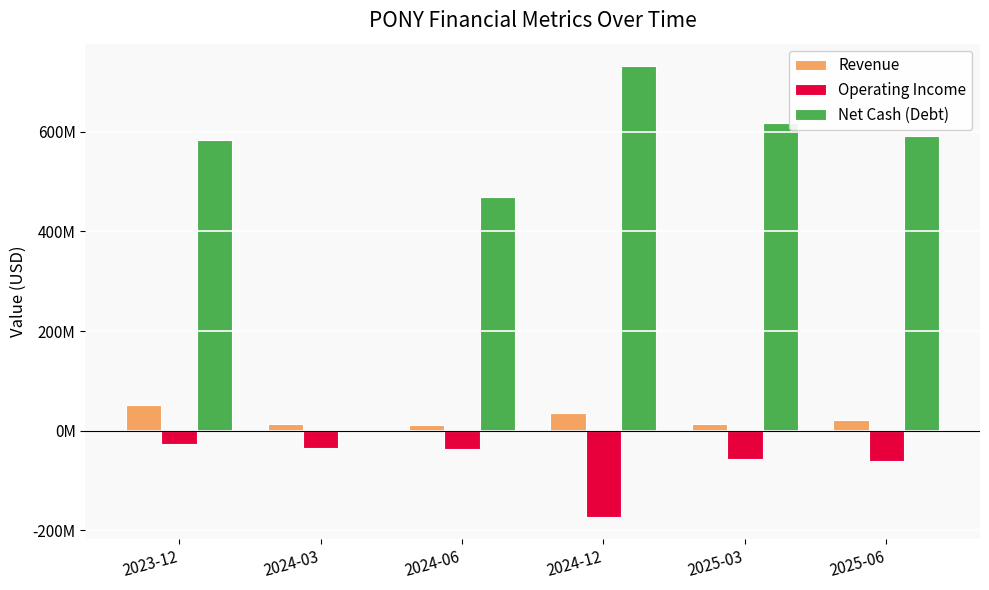

Are the bars horizontal?

No